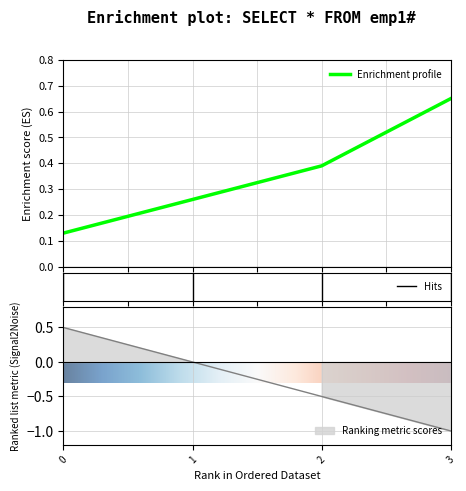

Count the values in the range 1 to 2.

4